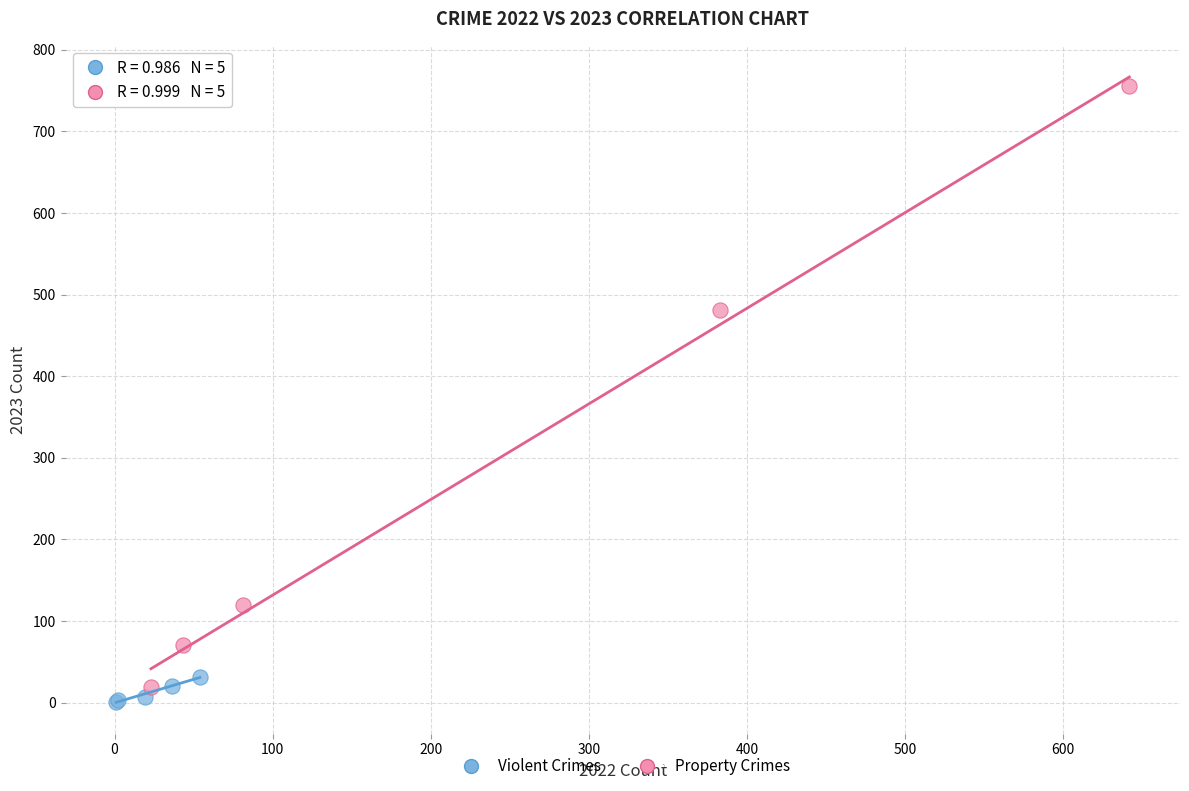

Which series contains the highest Y value?

Property Crimes